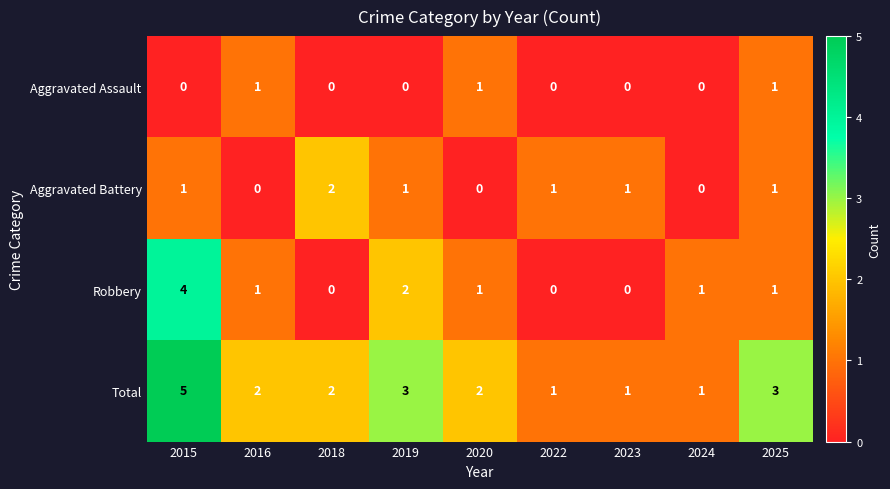

How many Total values are between 1 and 3?

8